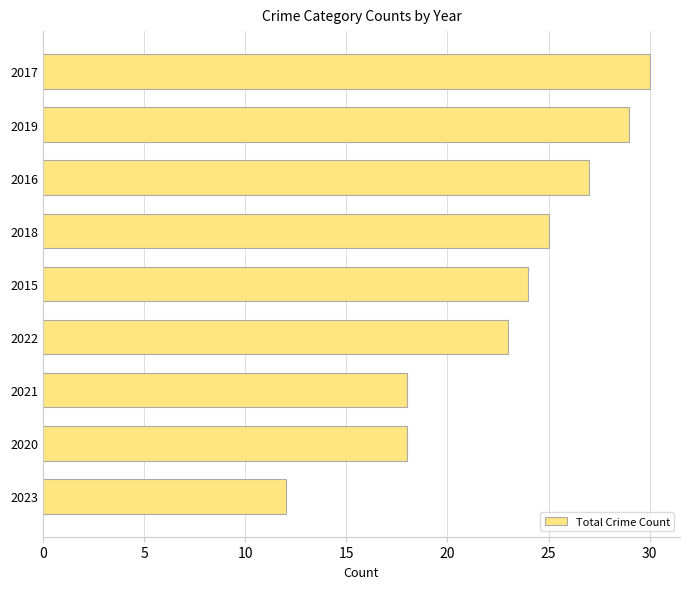

At which label is the value closest to 21?

2022